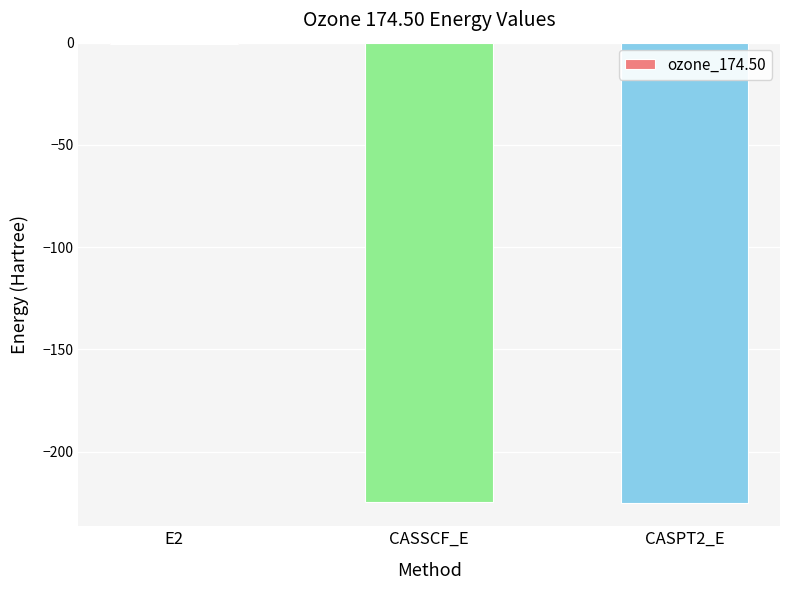

At which category does the chart reach its peak across all series?

E2